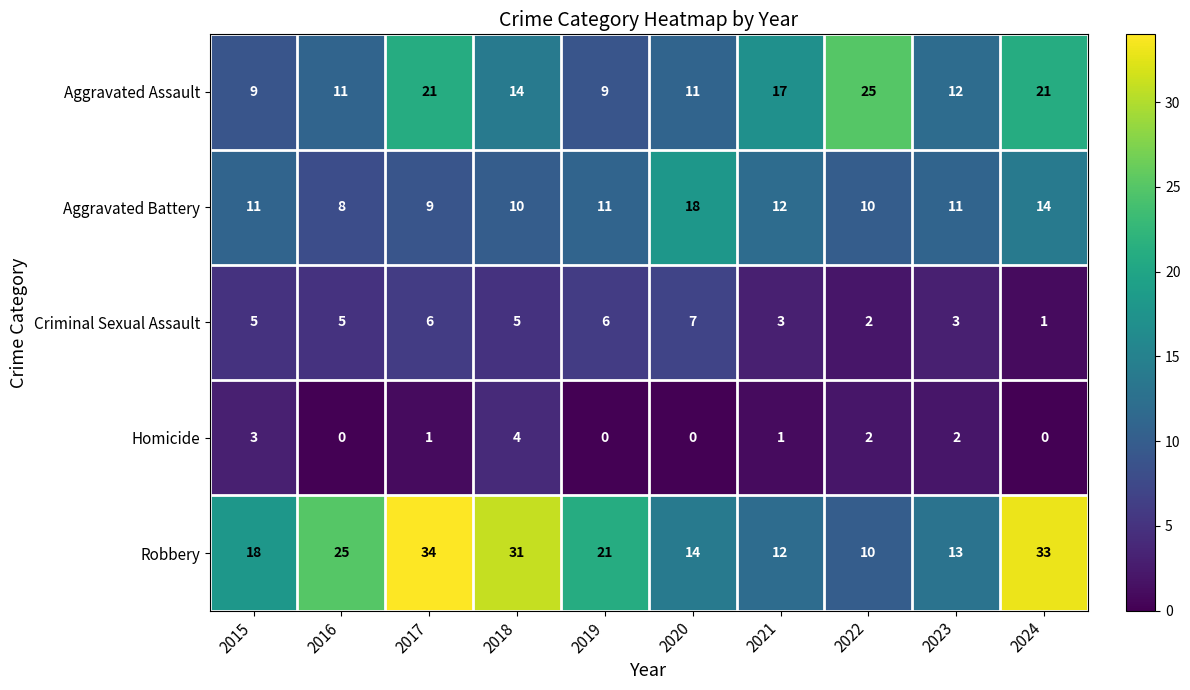

Where is Aggravated Assault nearest to the value 17?

2021